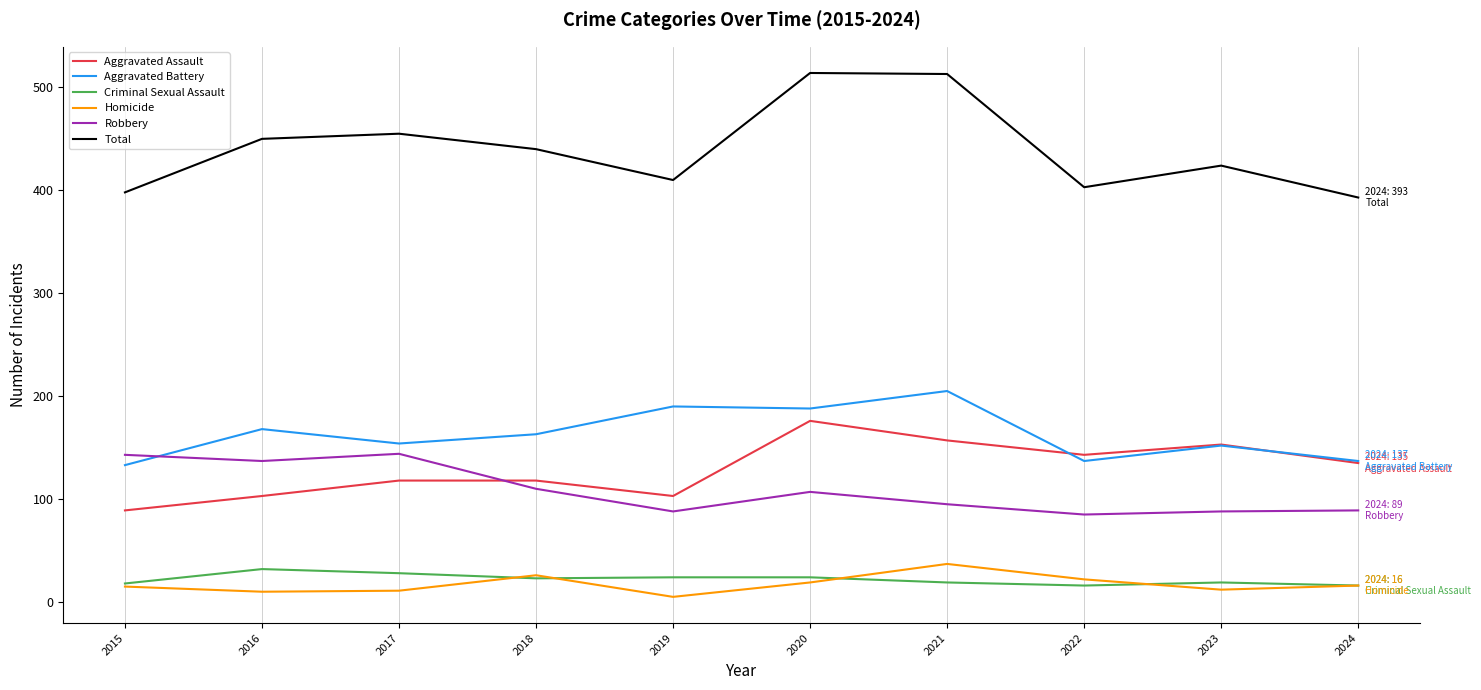

What is the total value across all series at 2023?

848